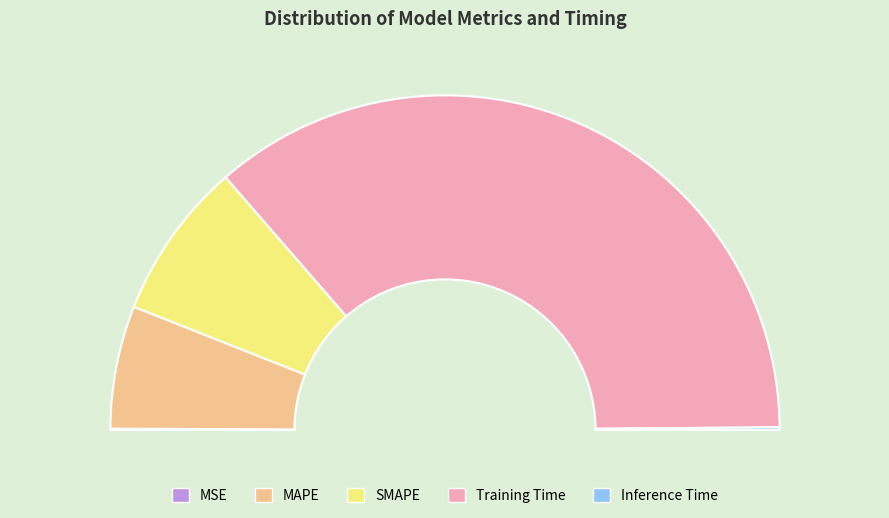

To the nearest percent, what is the combined percentage of SMAPE and MAPE?

27%